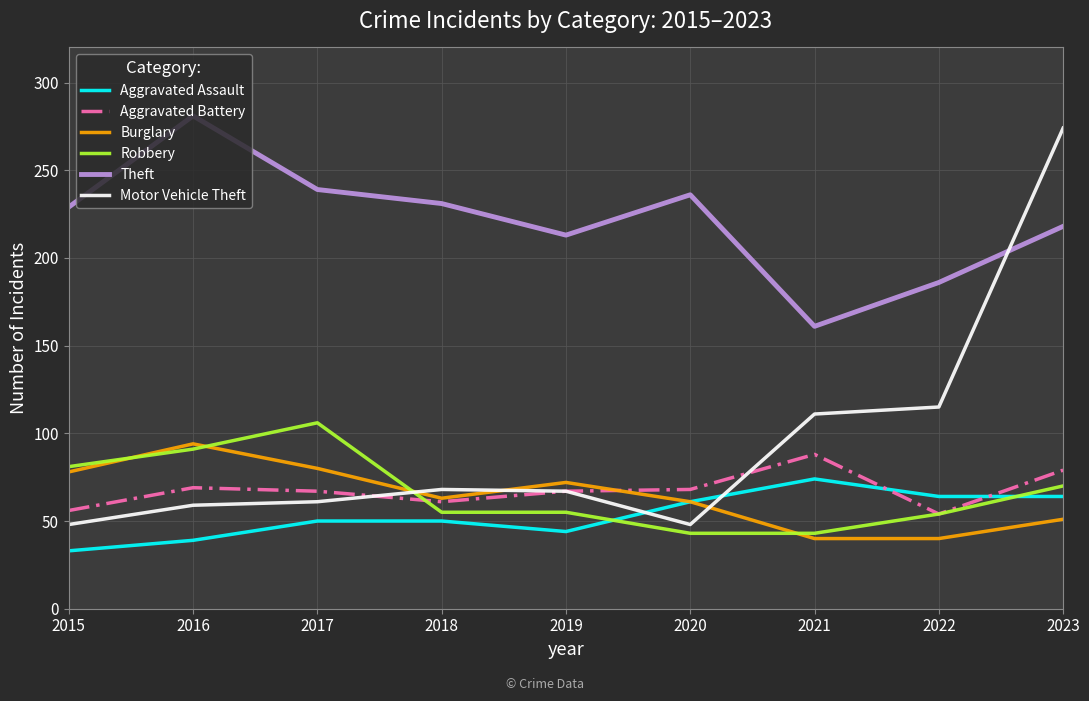

What are all the series names shown in the legend?

Aggravated Assault, Aggravated Battery, Burglary, Robbery, Theft, Motor Vehicle Theft